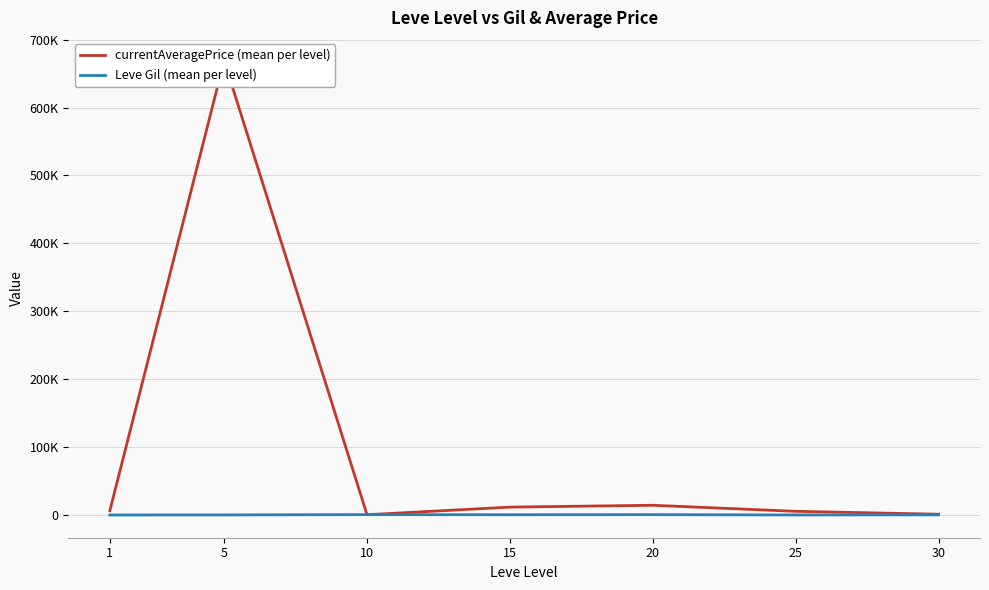

How many lines are shown in the chart?

2